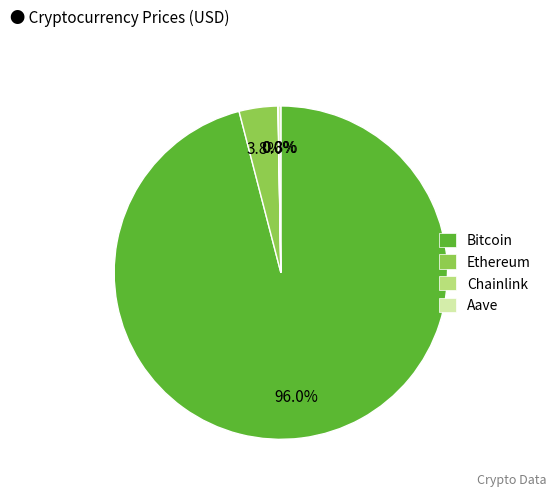

What is the largest slice in the pie chart?

Bitcoin